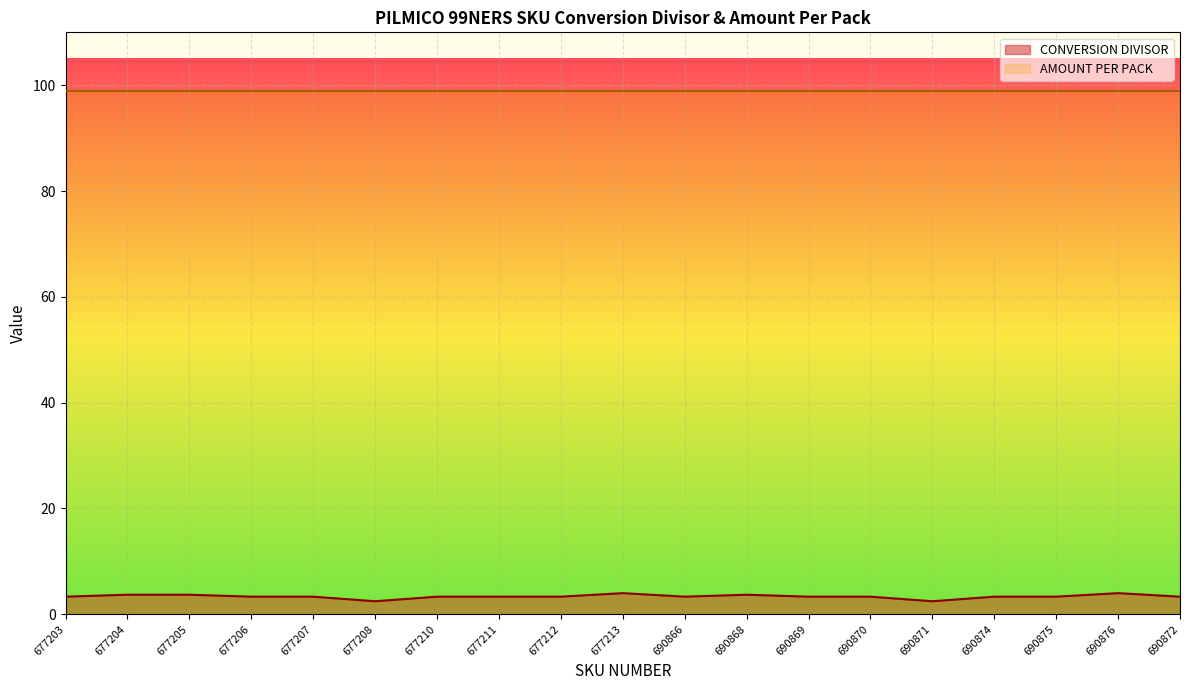

Which category has the lowest value across all series?

677208